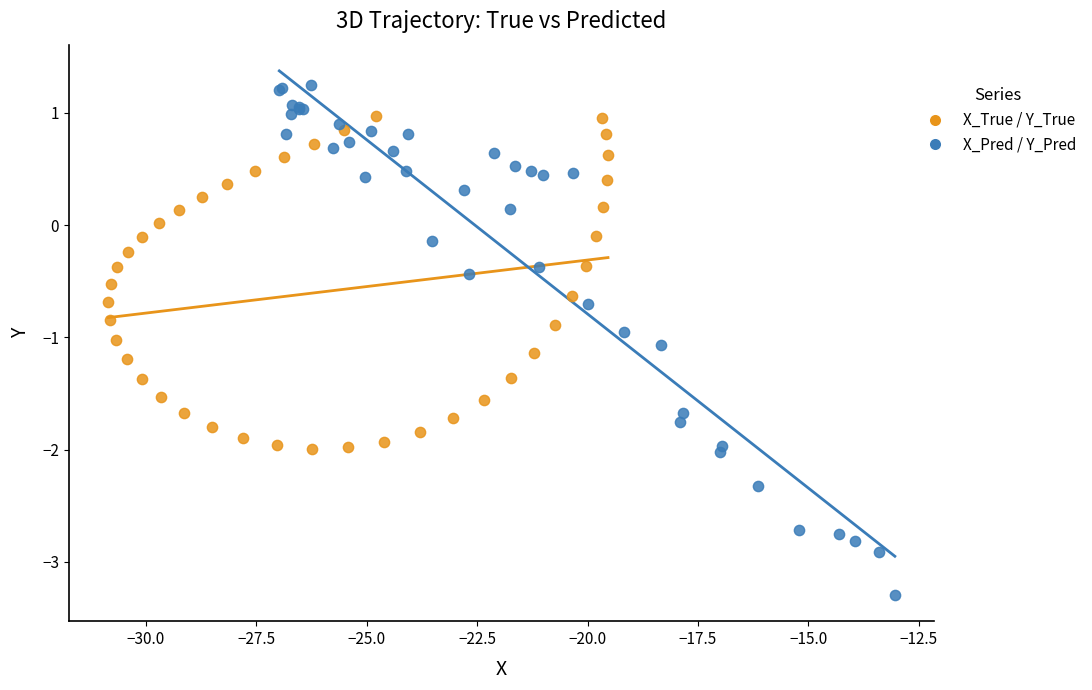

Which series reaches the minimum Y coordinate?

X_Pred / Y_Pred